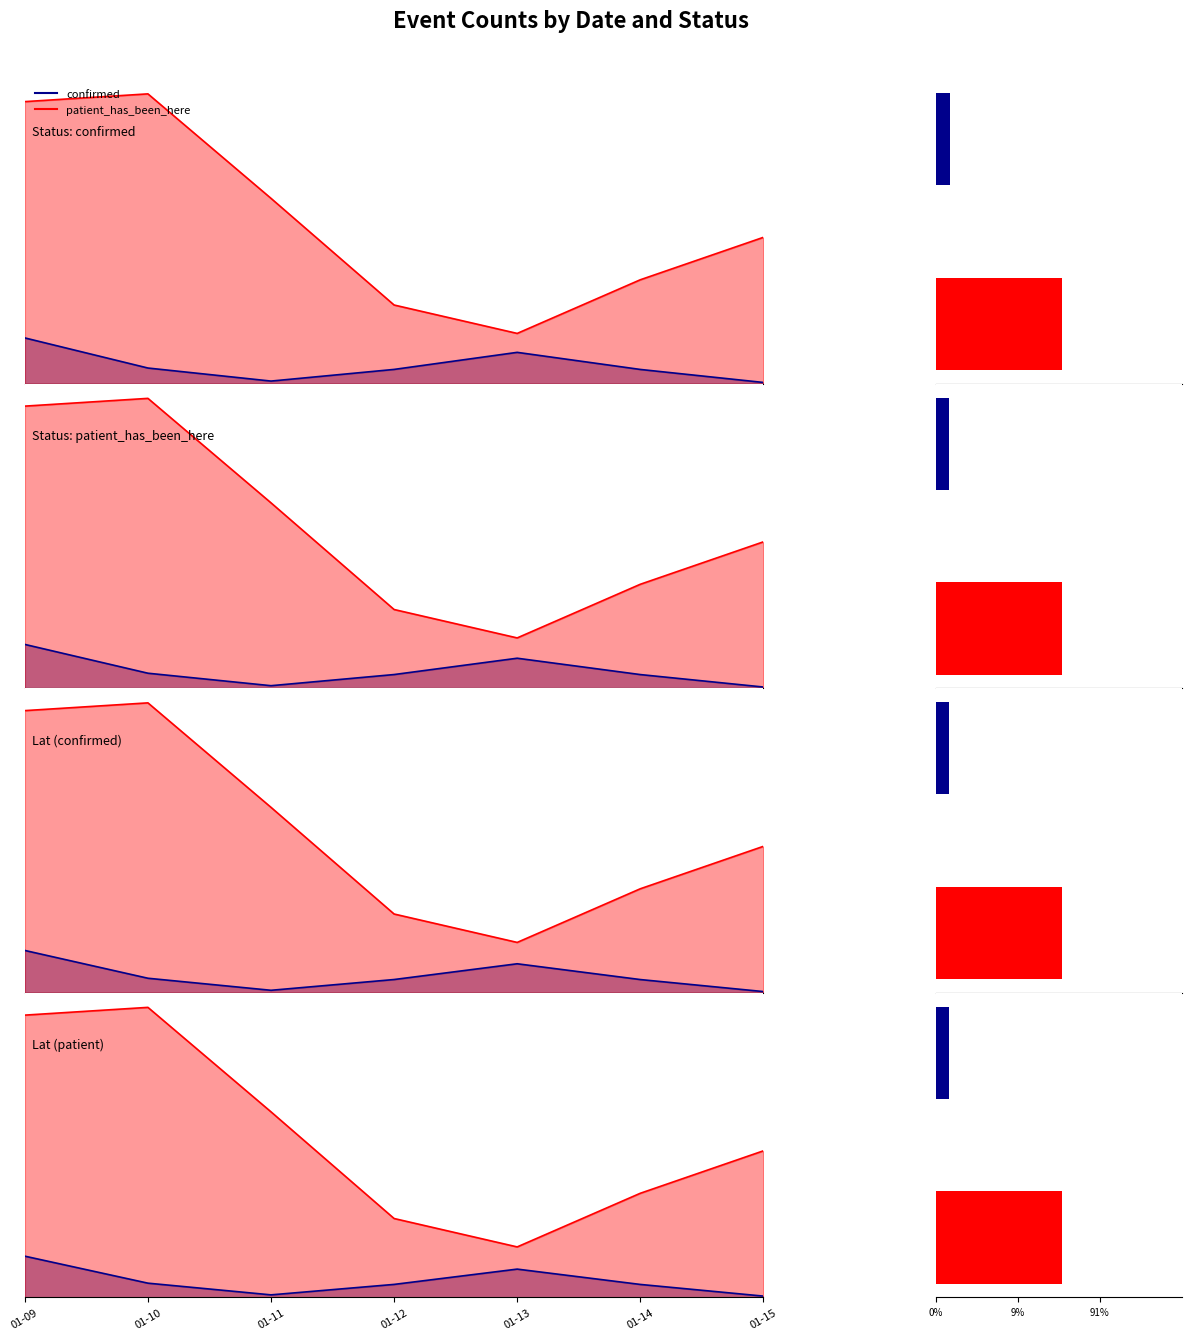

What is the greatest value displayed?

13.3